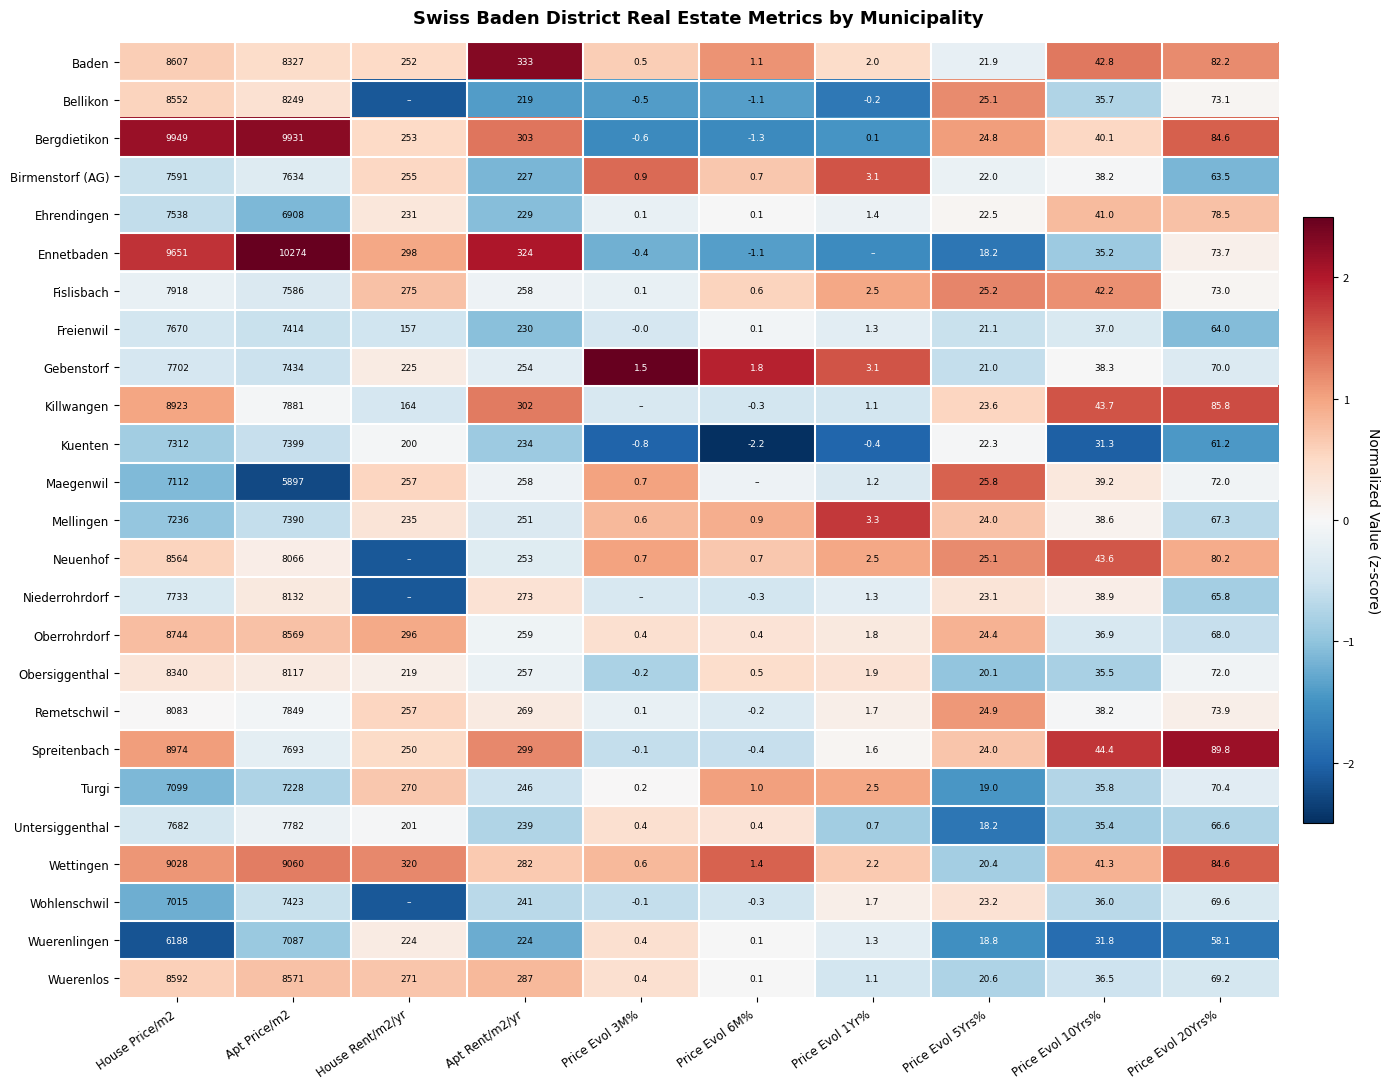

Is the value of Wohlenschwil at Price Evol 20Yrs% greater than the value of Freienwil at Apt Rent/m2/yr?

No